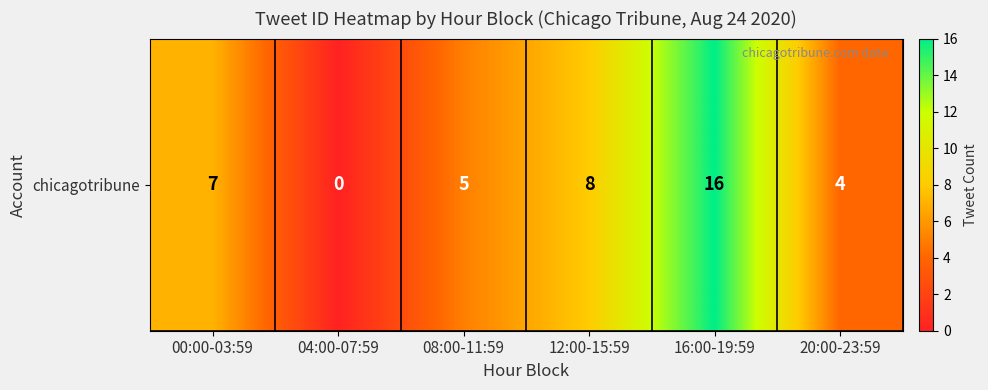

At which category does the chart reach its minimum across all series?

04:00-07:59